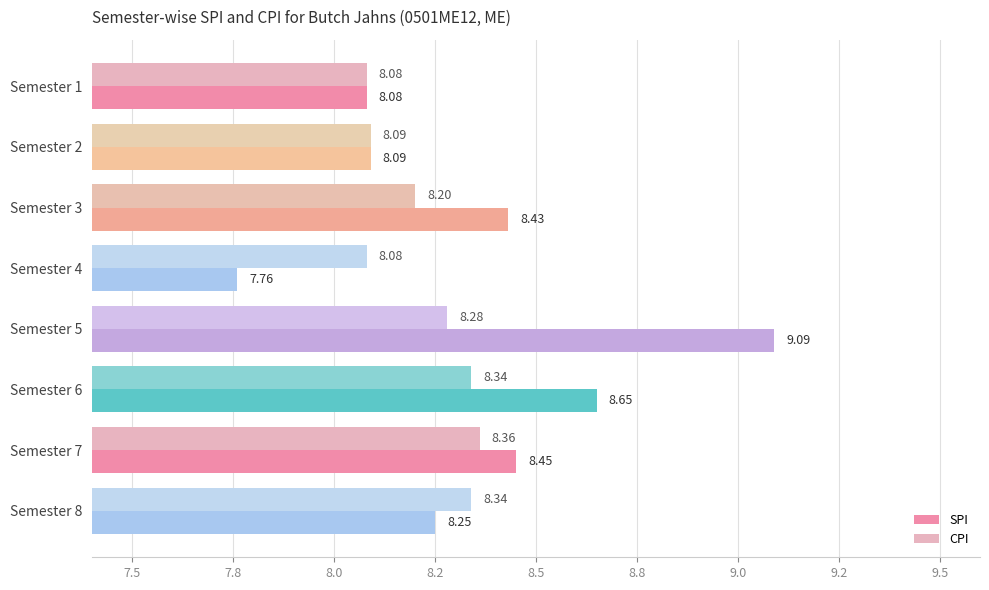

What are all the series names shown in the legend?

SPI, CPI